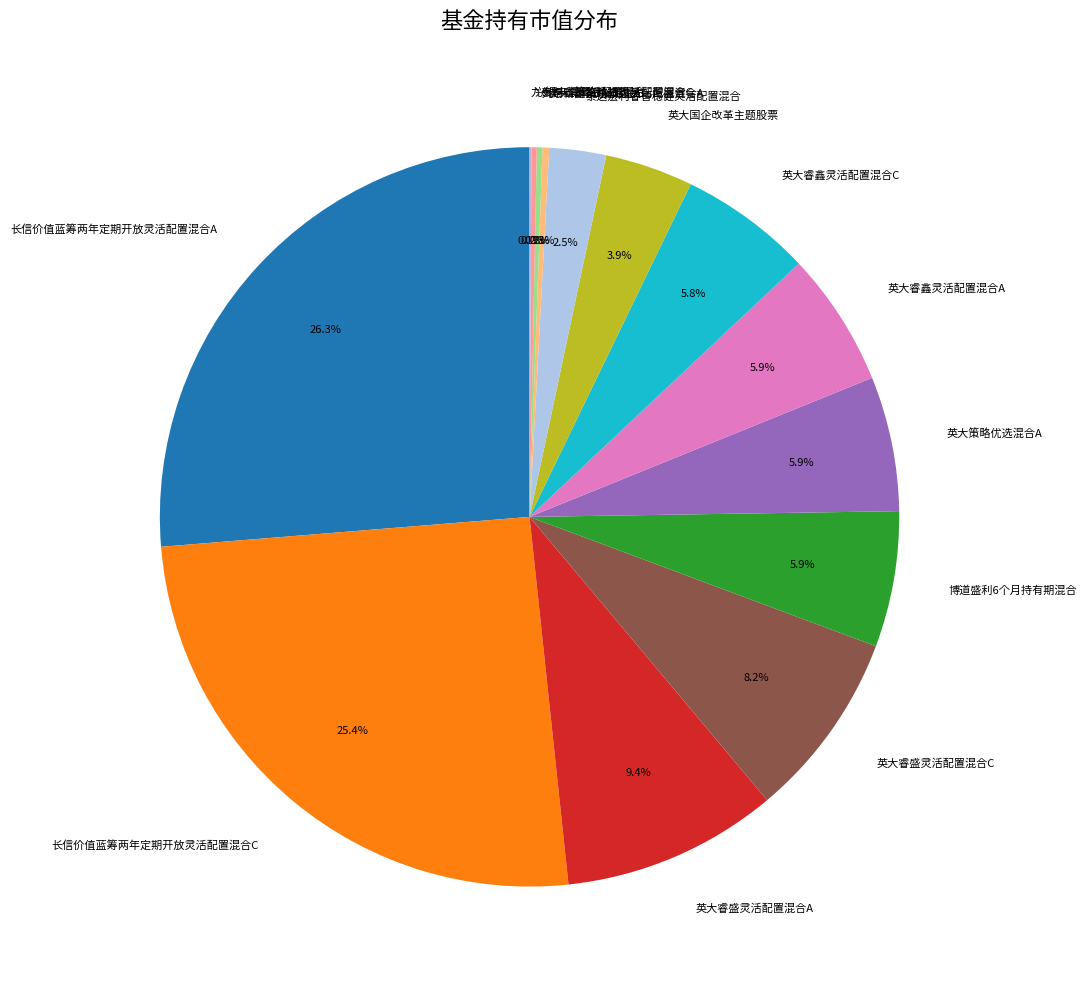

Which has a higher value, 英大睿盛灵活配置混合C or 英大策略优选混合C?

英大睿盛灵活配置混合C